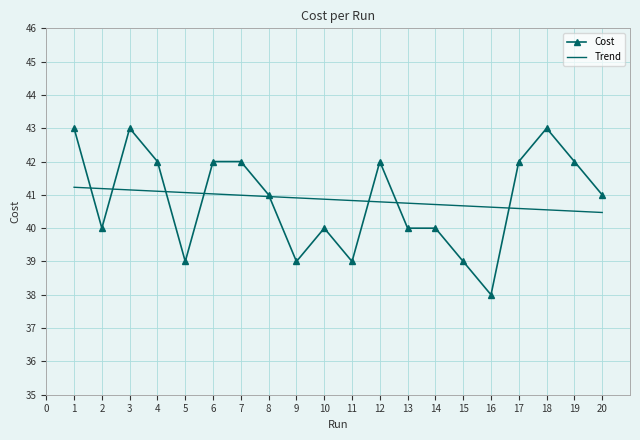

True or false: Cost and Trend cross at least once.

True